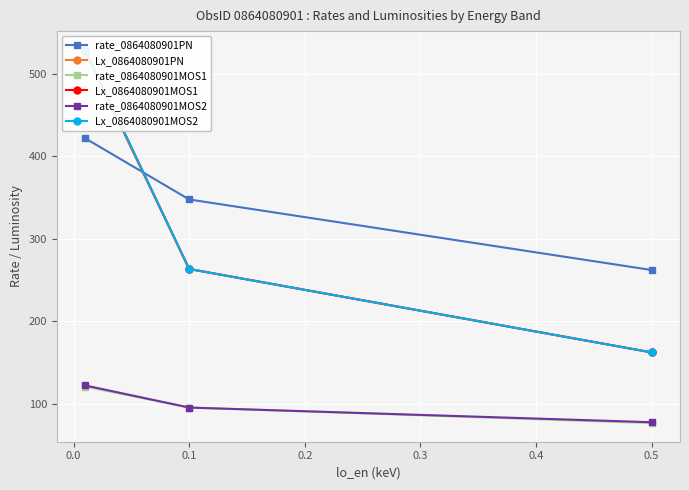

How many lines are shown in the chart?

6